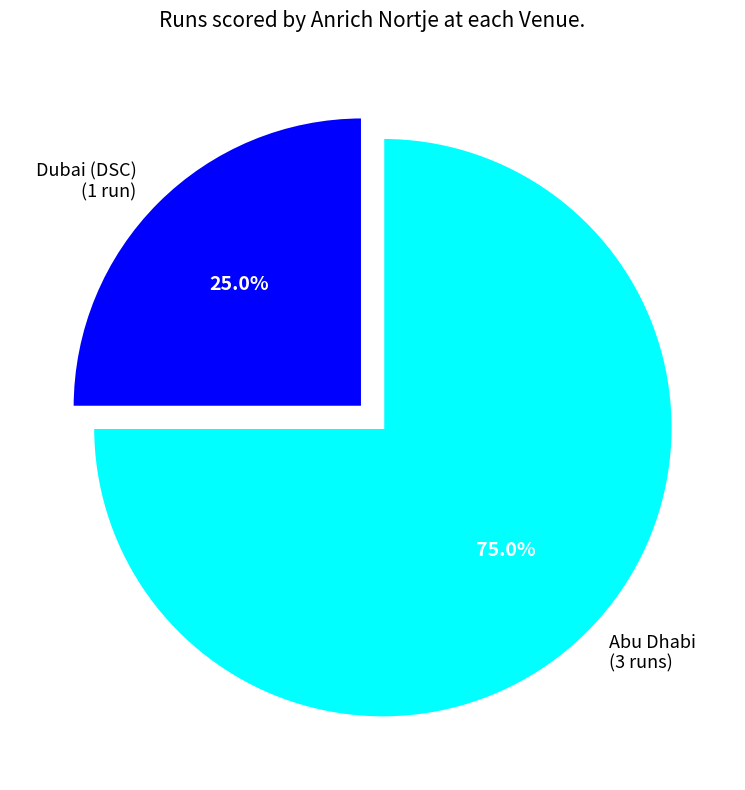

Does any single category account for the majority?

Yes